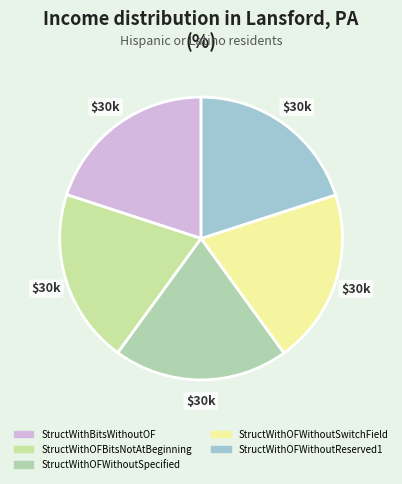

How many slices are in this pie chart?

5